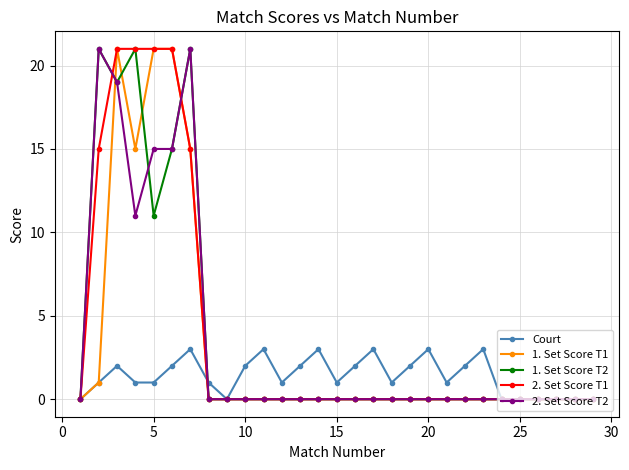

What are all the series names shown in the legend?

Court, 1. Set Score T1, 1. Set Score T2, 2. Set Score T1, 2. Set Score T2